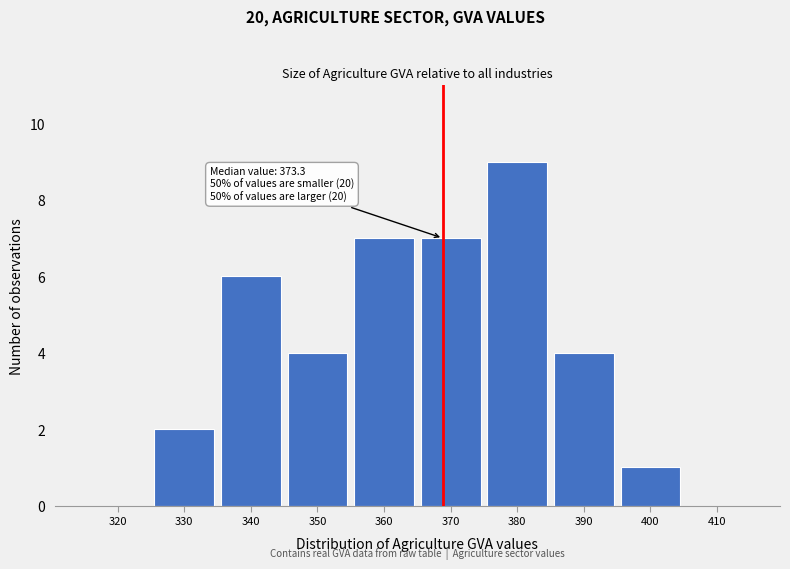

Reading right to left, what are all the values shown in this chart?

410=0	400=1	390=4	380=9	370=7	360=7	350=4	340=6	330=2	320=0